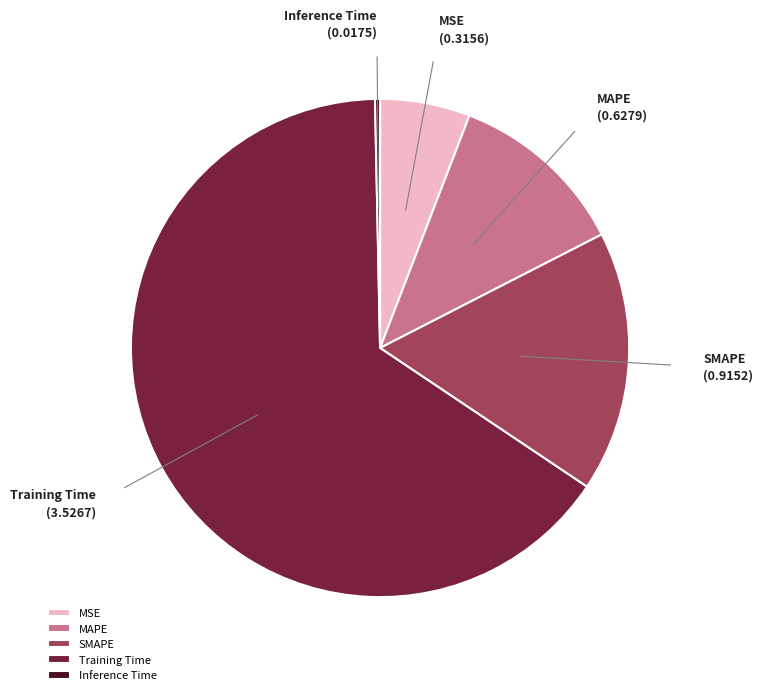

Between MSE and Inference Time, which is larger?

MSE